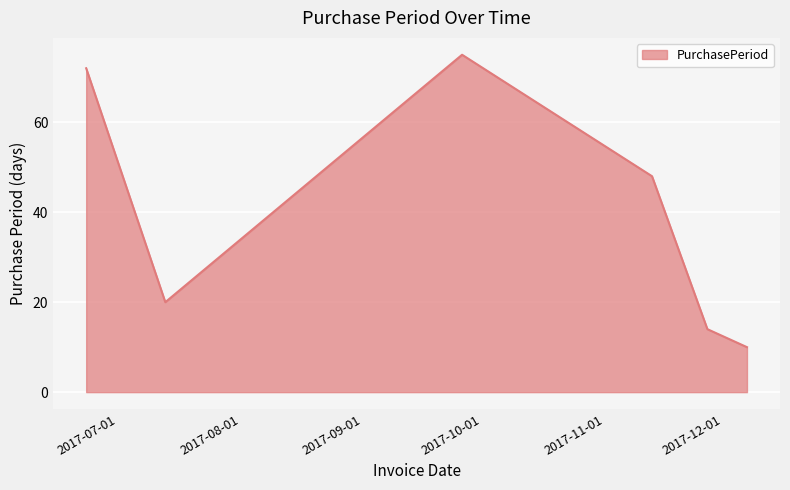

What is the difference between the maximum and minimum values?

65